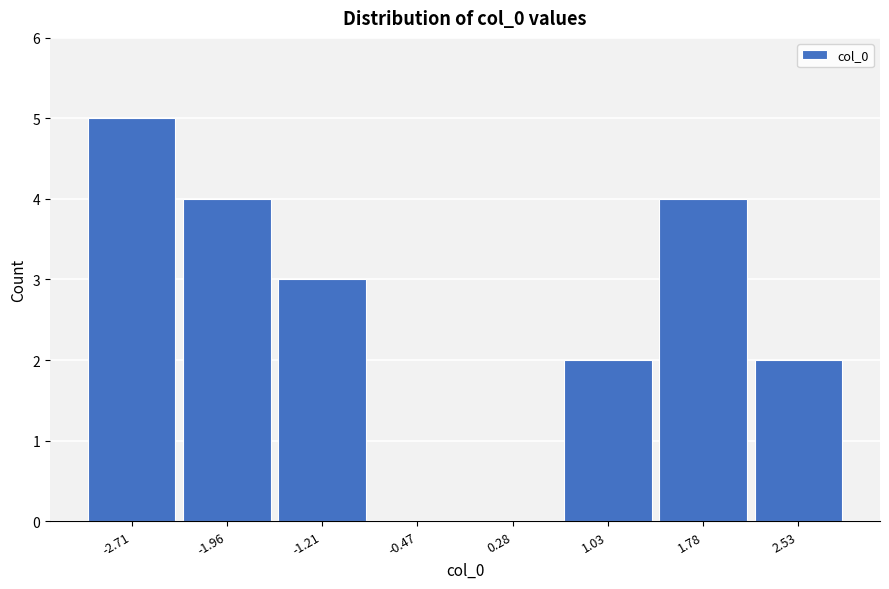

How tall is the bar that spans 1.4 to 2.2 on the x-axis? Neither the bar edges nor the heights are printed on the chart, so give them approximately, as read against the axes.

4